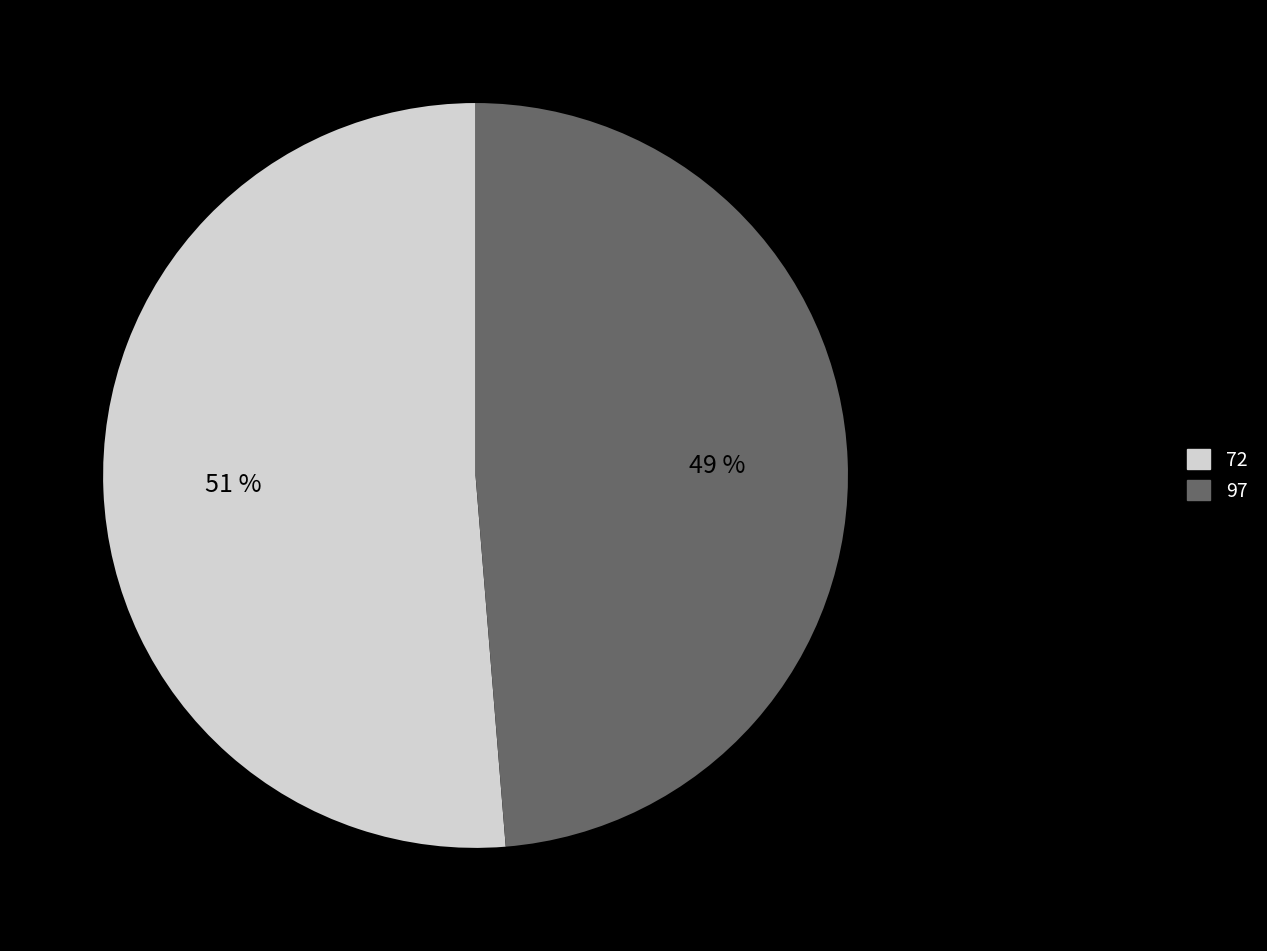

Is there any slice that represents more than half of the pie?

Yes